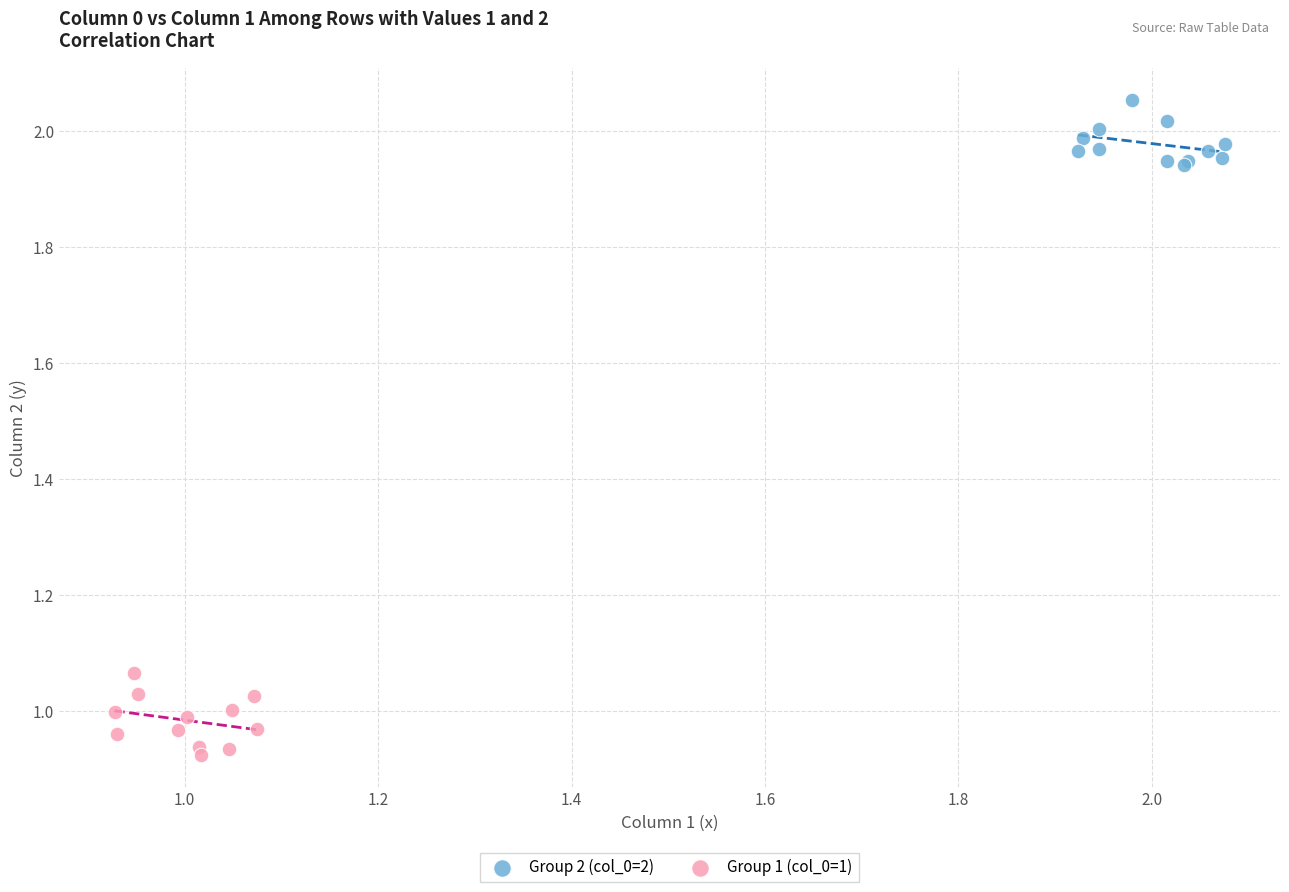

Which series reaches the minimum Y coordinate?

Group 1 (col_0=1)